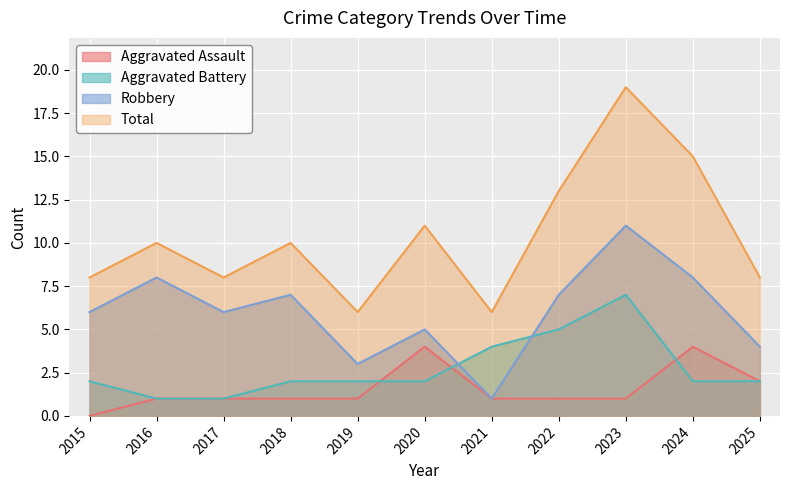

What is the difference between the Aggravated Assault values at 2020 and 2015?

4